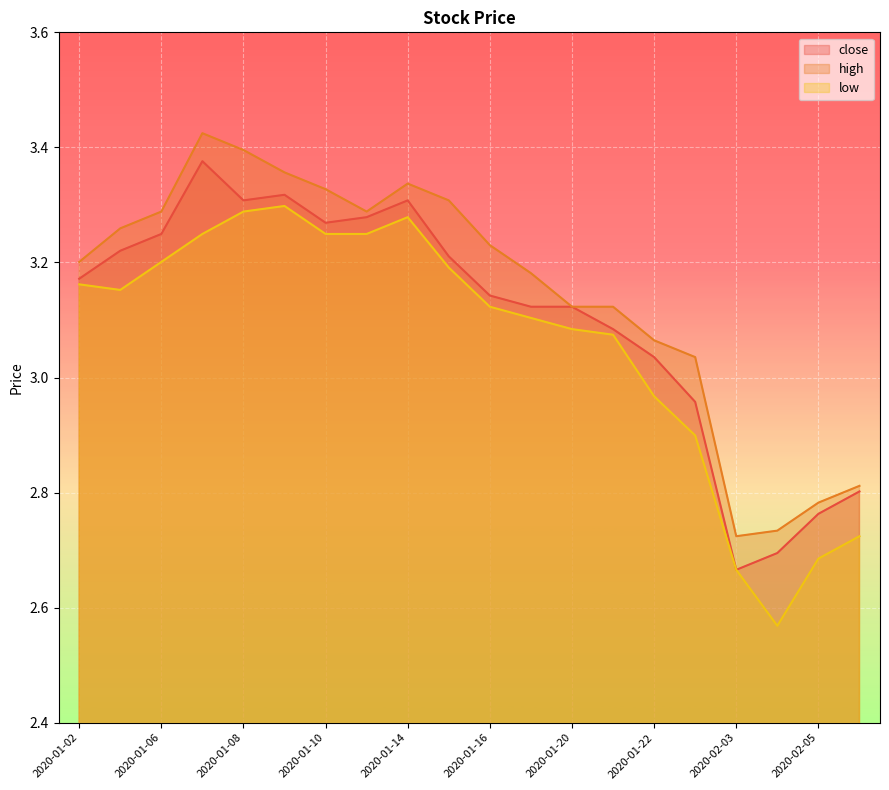

List the labels in order of low value, smallest first.

2020-02-04, 2020-02-03, 2020-02-05, 2020-02-06, 2020-01-23, 2020-01-22, 2020-01-21, 2020-01-20, 2020-01-17, 2020-01-16, 2020-01-03, 2020-01-02, 2020-01-15, 2020-01-06, 2020-01-07, 2020-01-10, 2020-01-13, 2020-01-14, 2020-01-08, 2020-01-09